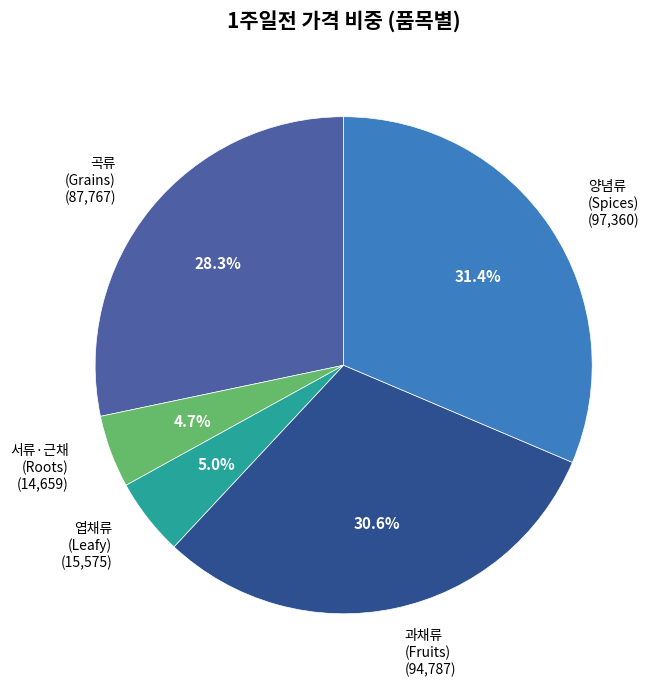

Combined, do 곡류 (Grains) (87,767) and 양념류 (Spices) (97,360) account for over 50%?

Yes